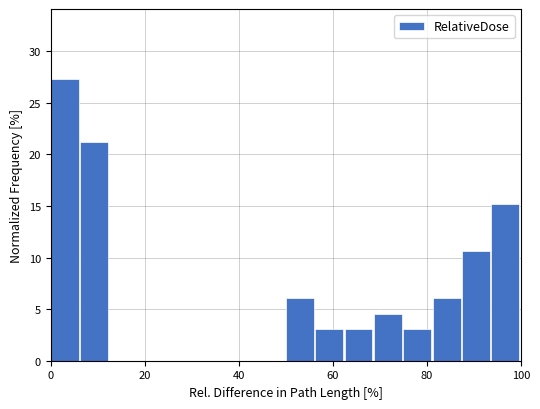

Around what value on the x-axis is the tallest bar? Give the approximate position of its centre, as read against the axis.

2